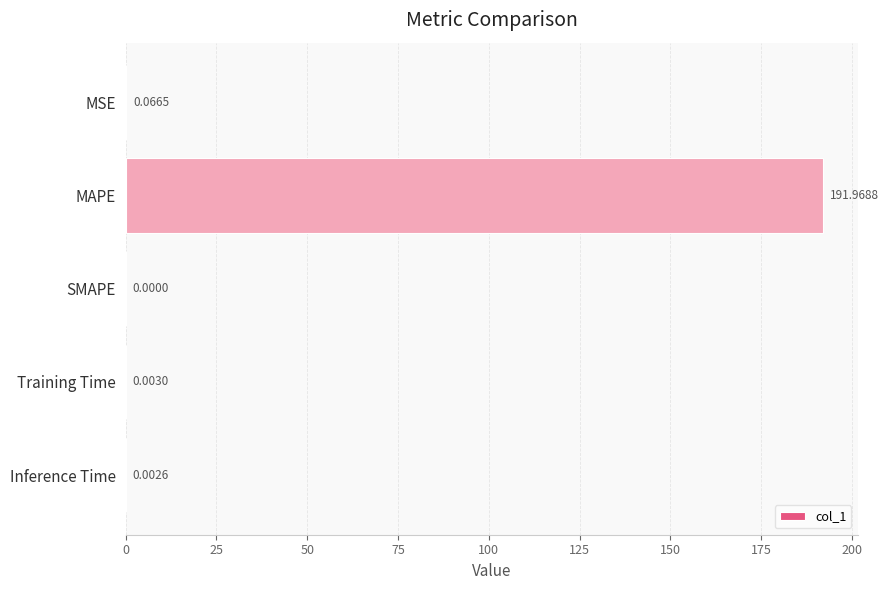

Does the chart contain stacked bars?

No